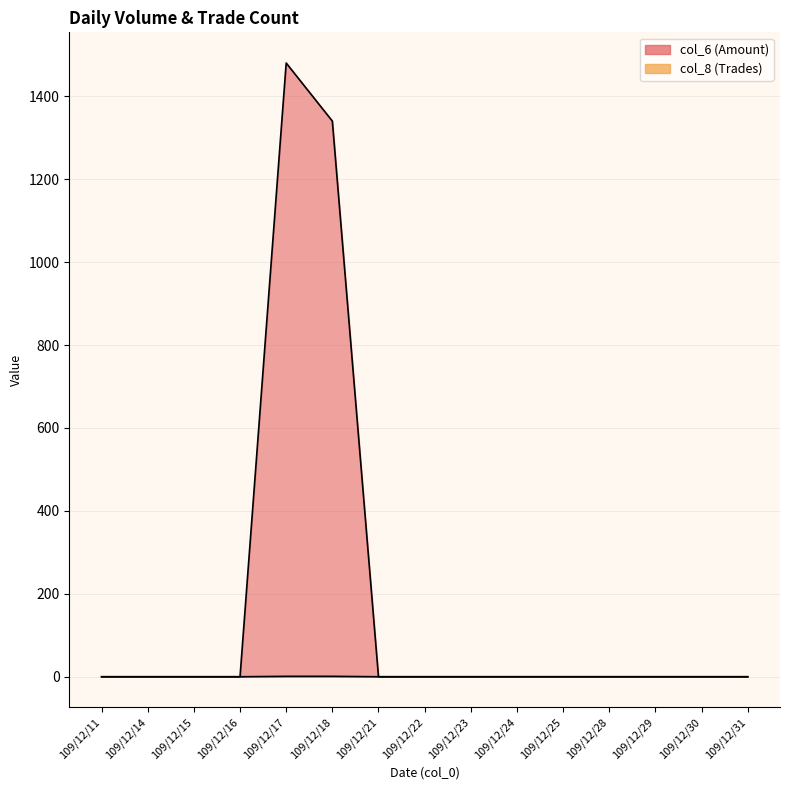

Count the col_8 values in the range 0 to 1.

15